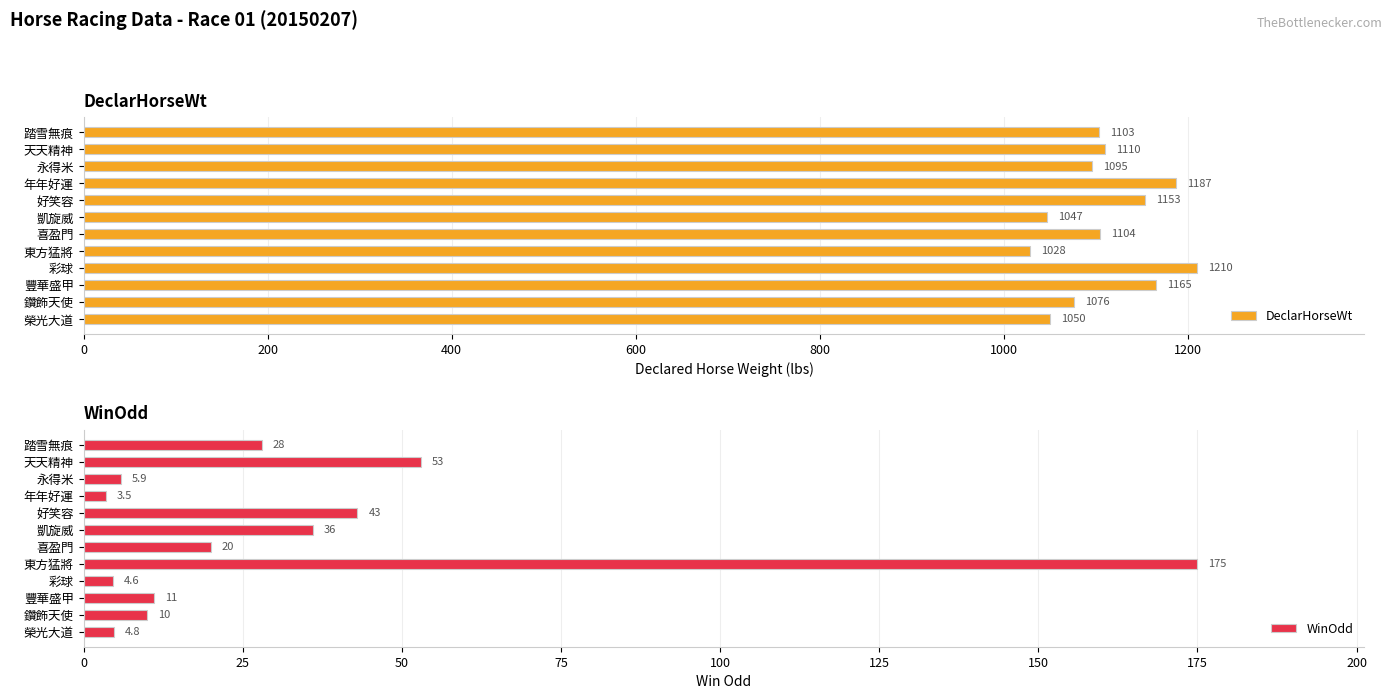

What is the value of the WinOdd bar at the 10th from the left?

5.9